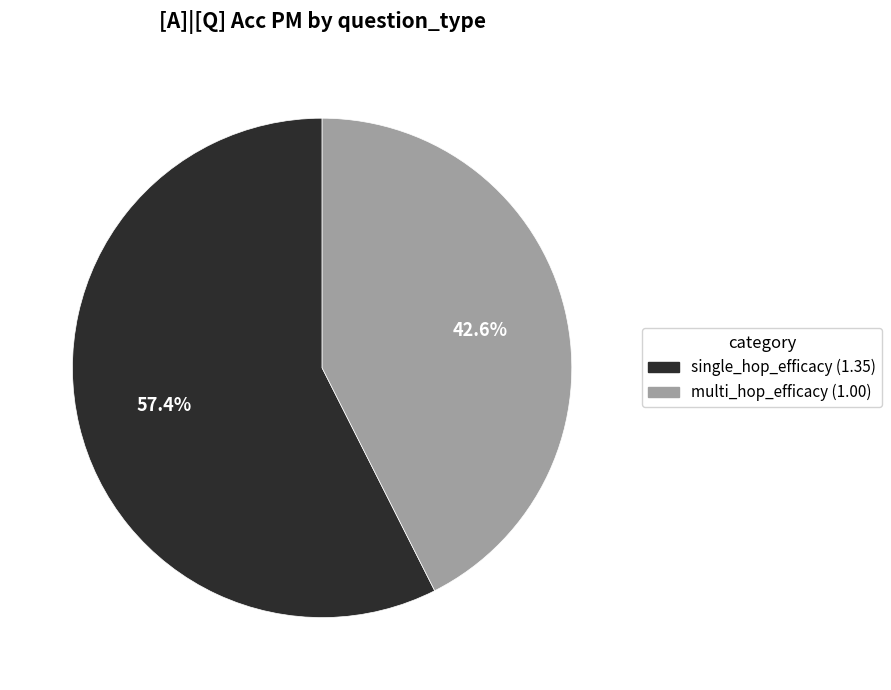

Count the number of slices in the pie.

2